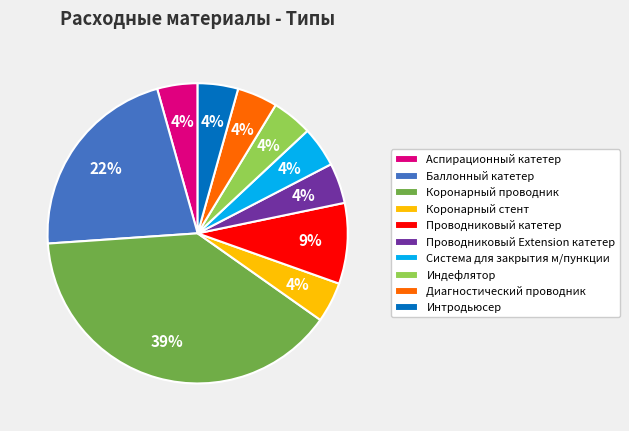

Between Коронарный проводник and Аспирационный катетер, which is larger?

Коронарный проводник